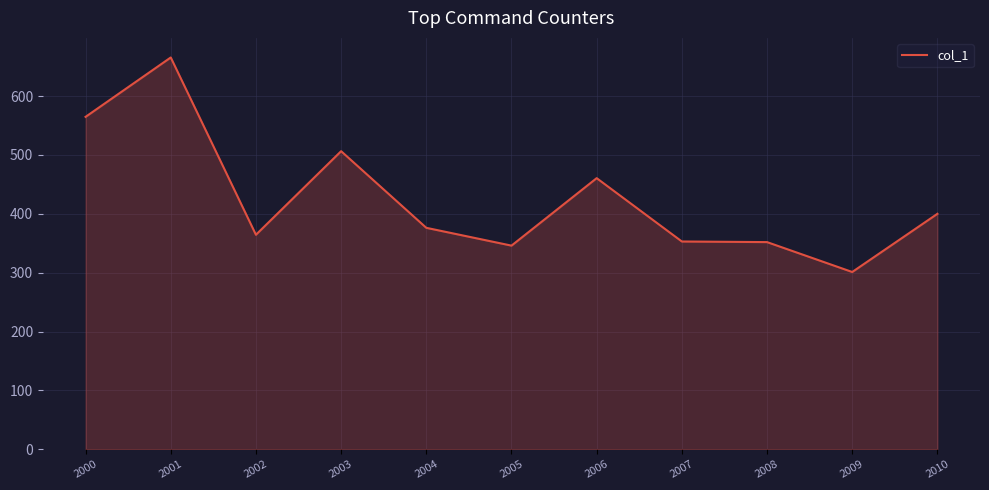

What is the sum of all values?

4689.0